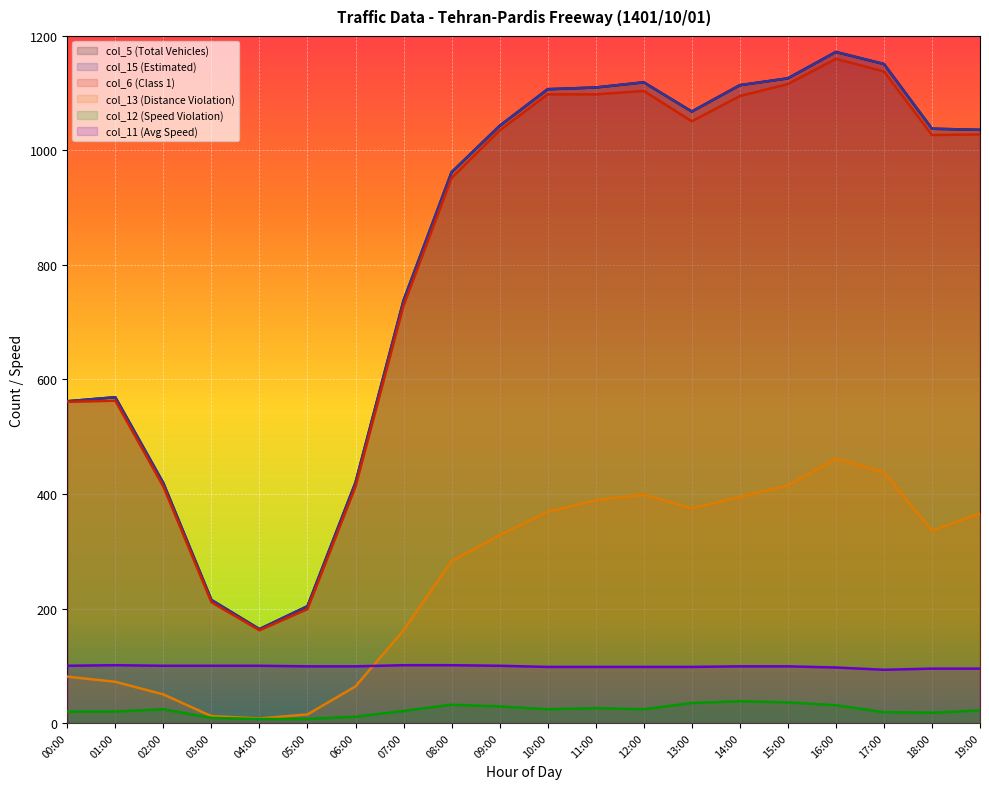

True or false: col_13 (Distance Violation) and col_12 (Speed Violation) intersect in this chart.

False